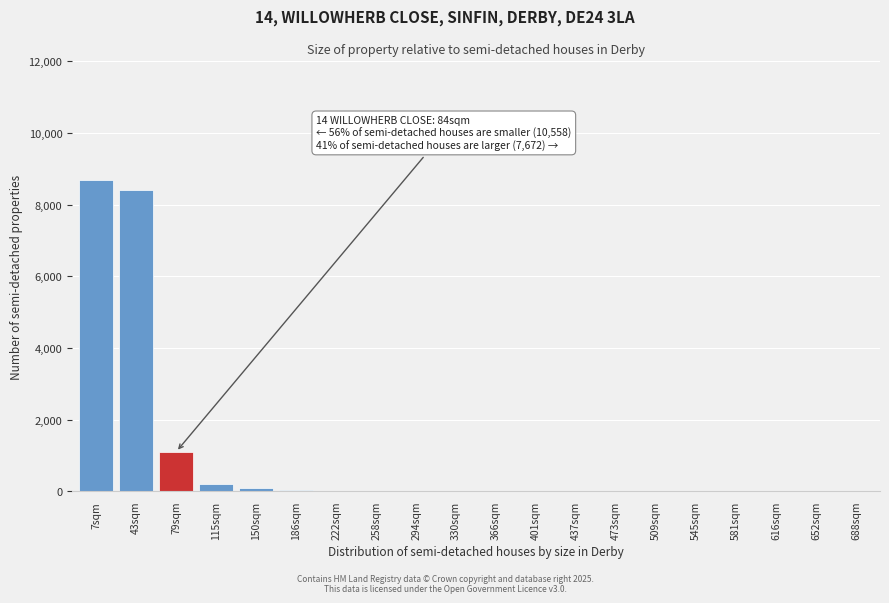

What is the sum of all values?

18599